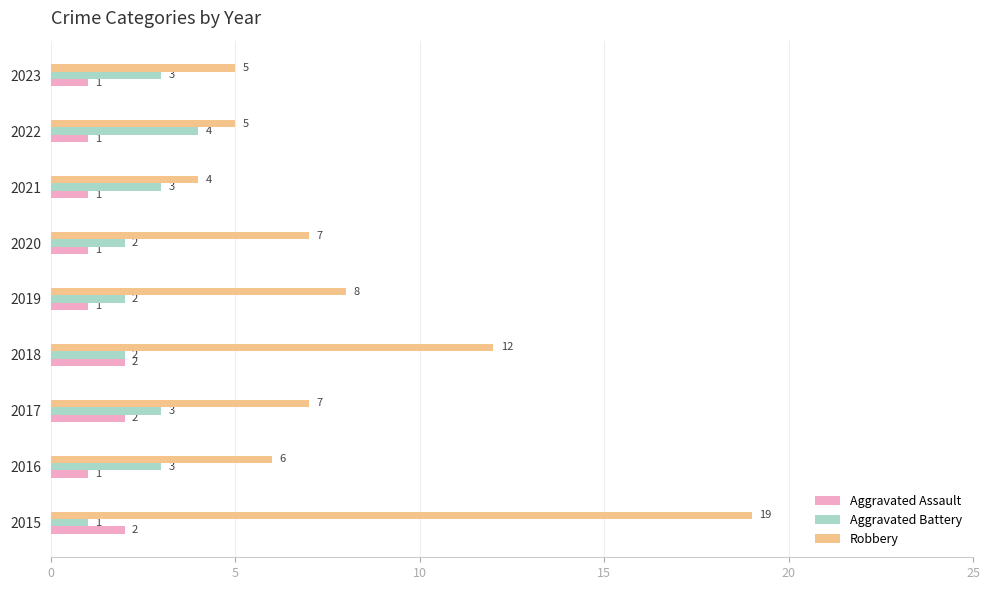

The Robbery series shows 12 at 2018. True or false?

True